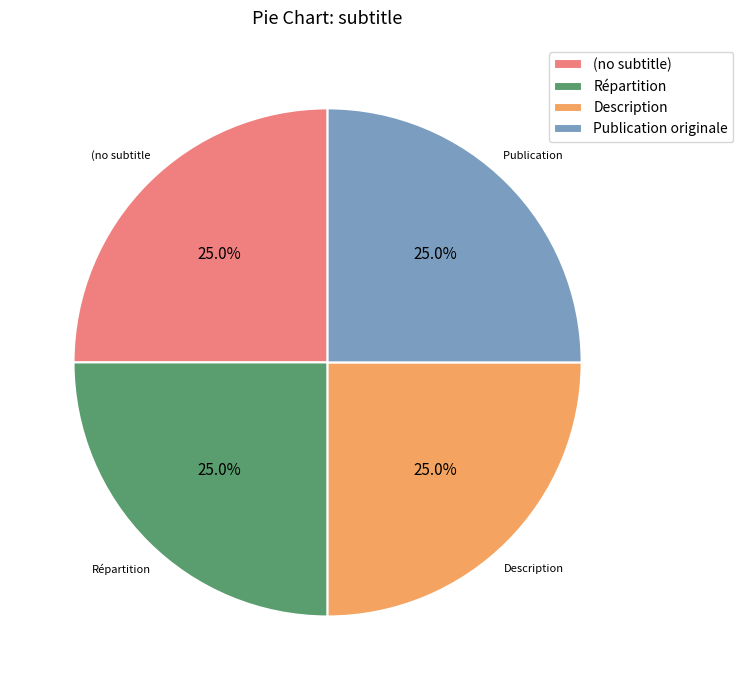

To the nearest percent, what is the average slice percentage?

25%